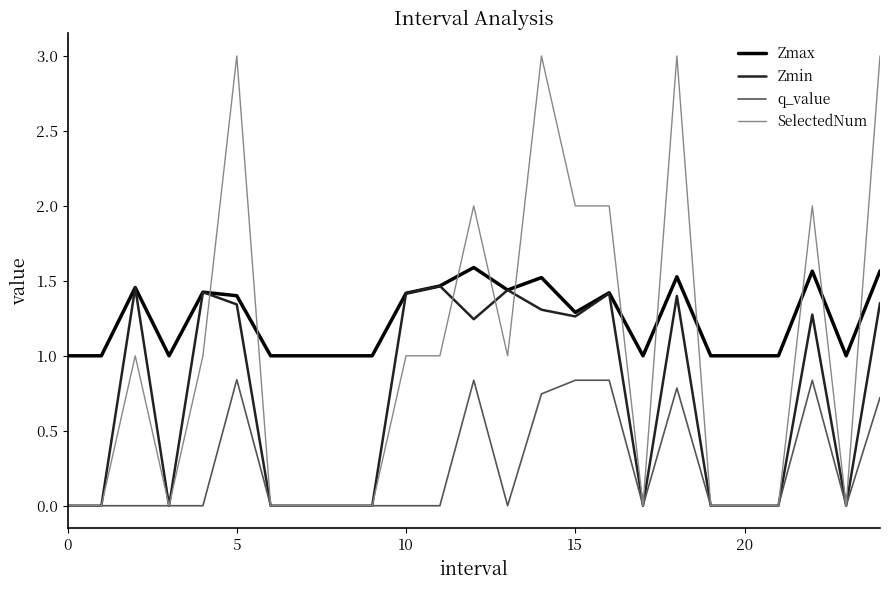

How many lines are shown in the chart?

4